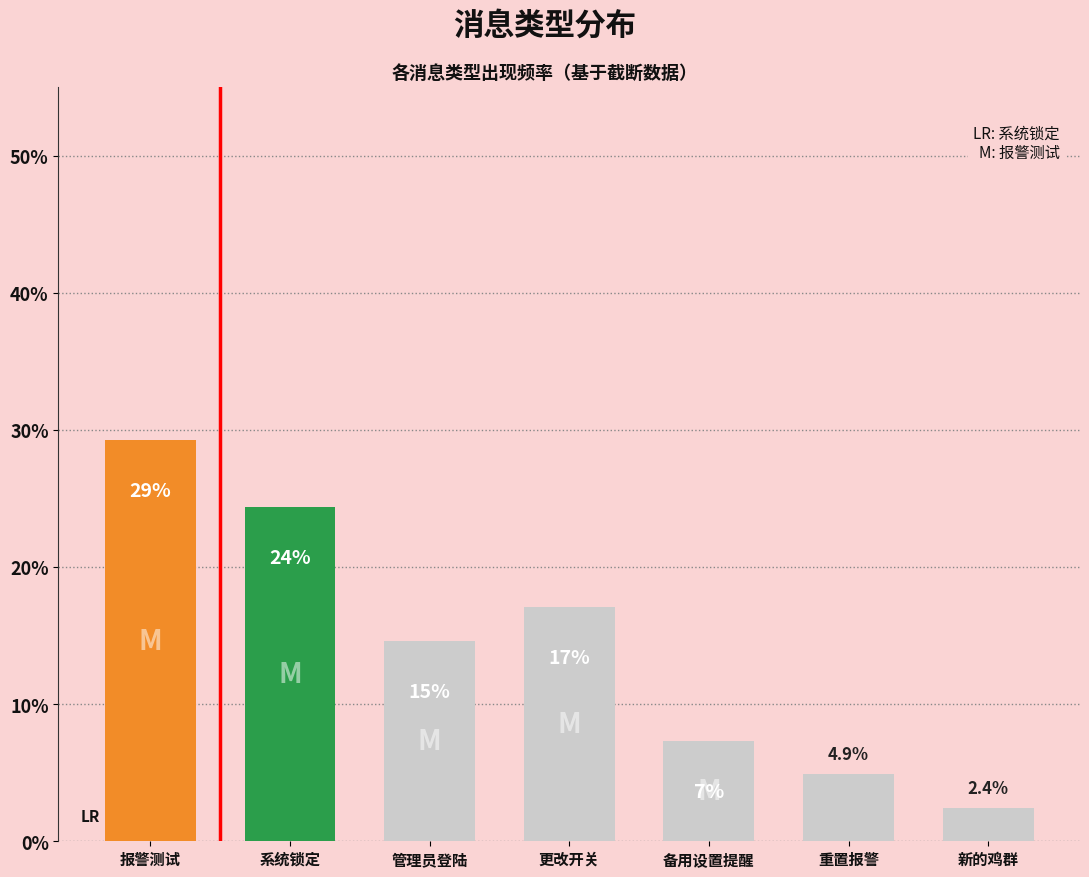

What is the label of the 6th bar from the left?

重置报警